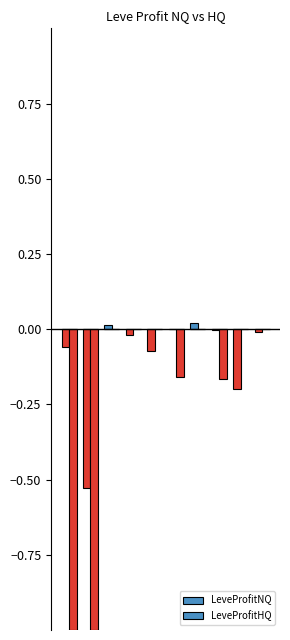

List the series in order of their overall mean, highest first.

LeveProfitNQ, LeveProfitHQ